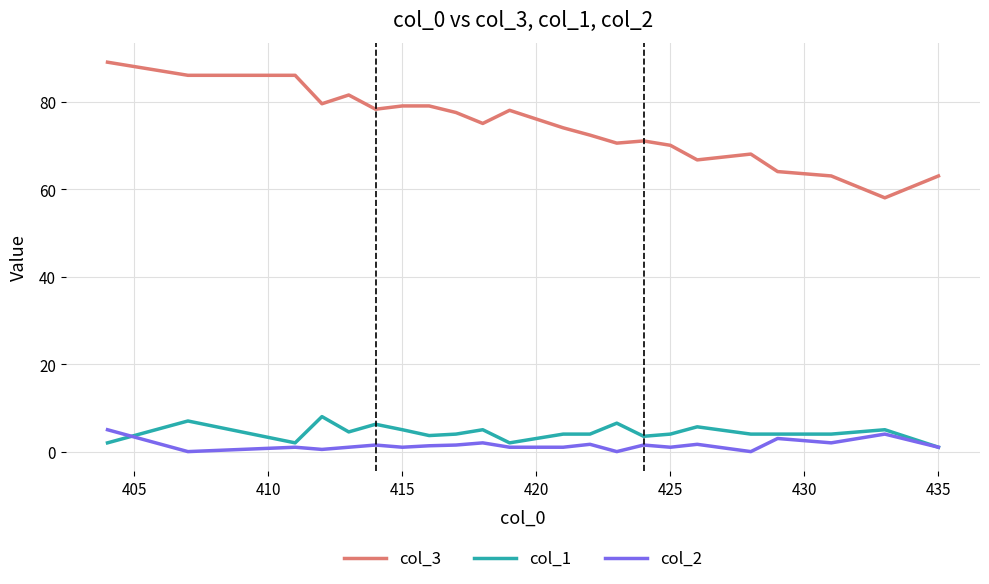

True or false: col_3 and col_1 intersect in this chart.

False